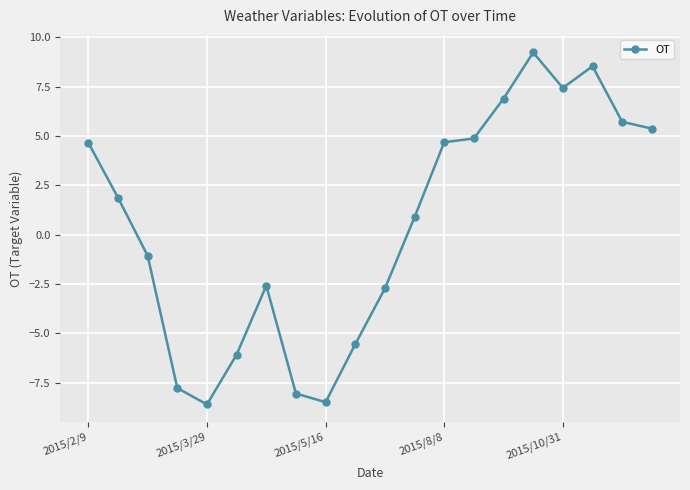

How many positive values are there?

11